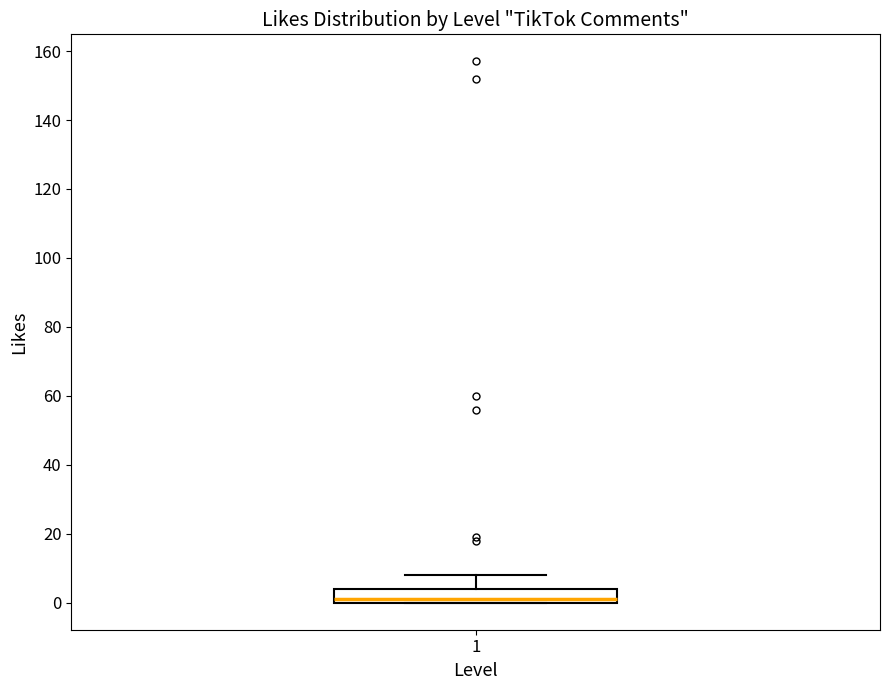

Transcribe this box plot: give where the median line is, the range the box spans, and where the two whiskers end, as read against the y-axis. The values are not printed on the chart, so give them approximately, as read against the axis.

median 2, box 0 to 4, whiskers 0 to 8